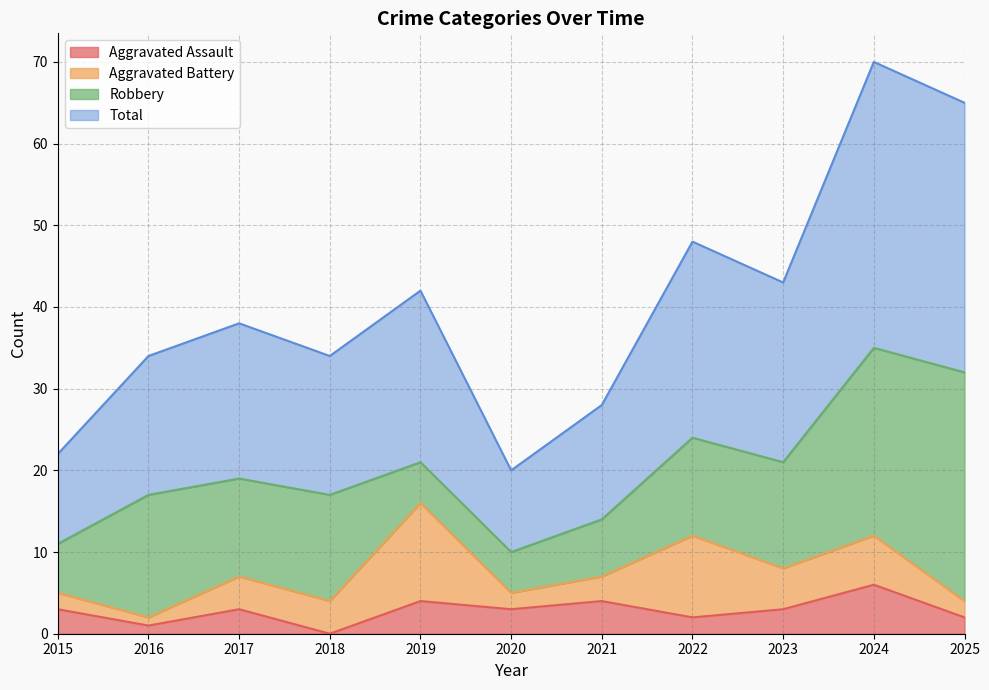

What are all the series names shown in the legend?

Aggravated Assault, Aggravated Battery, Robbery, Total